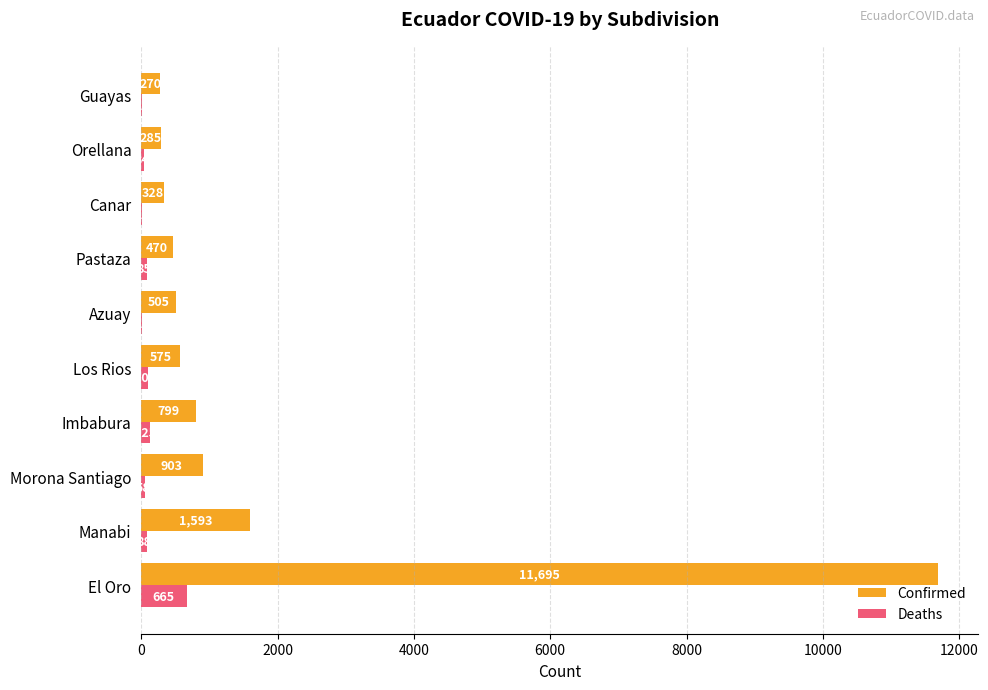

What is the sum of all Deaths values?

1200